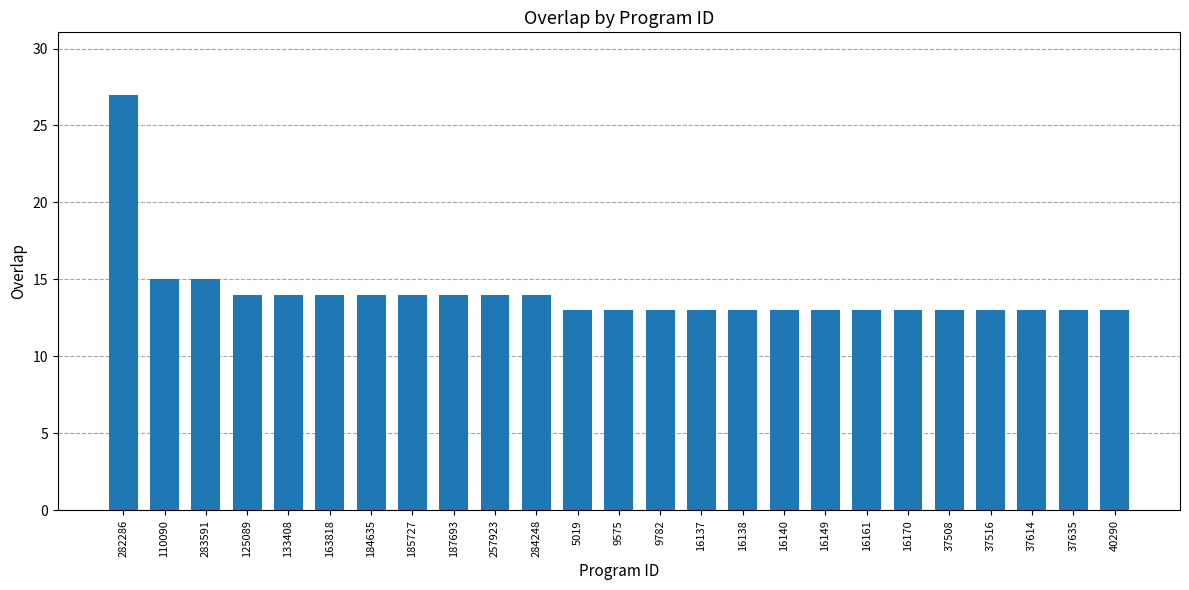

What is the ratio of the value at 37508 to the value at 283591?

0.9